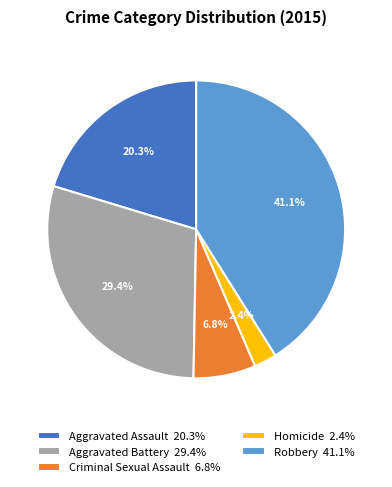

Which slice is the largest?

Robbery